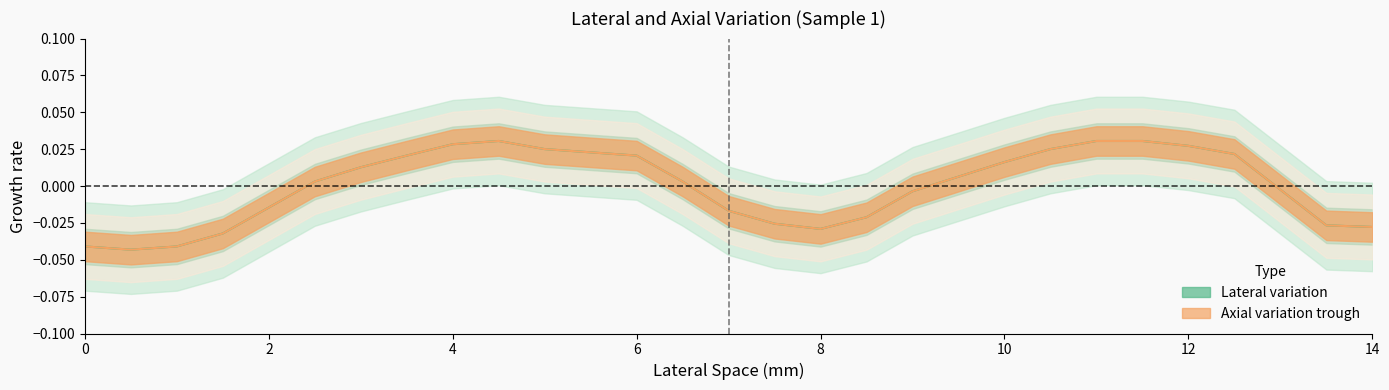

True or false: axial variation trough (line) and lateral variation (line) cross at least once.

False